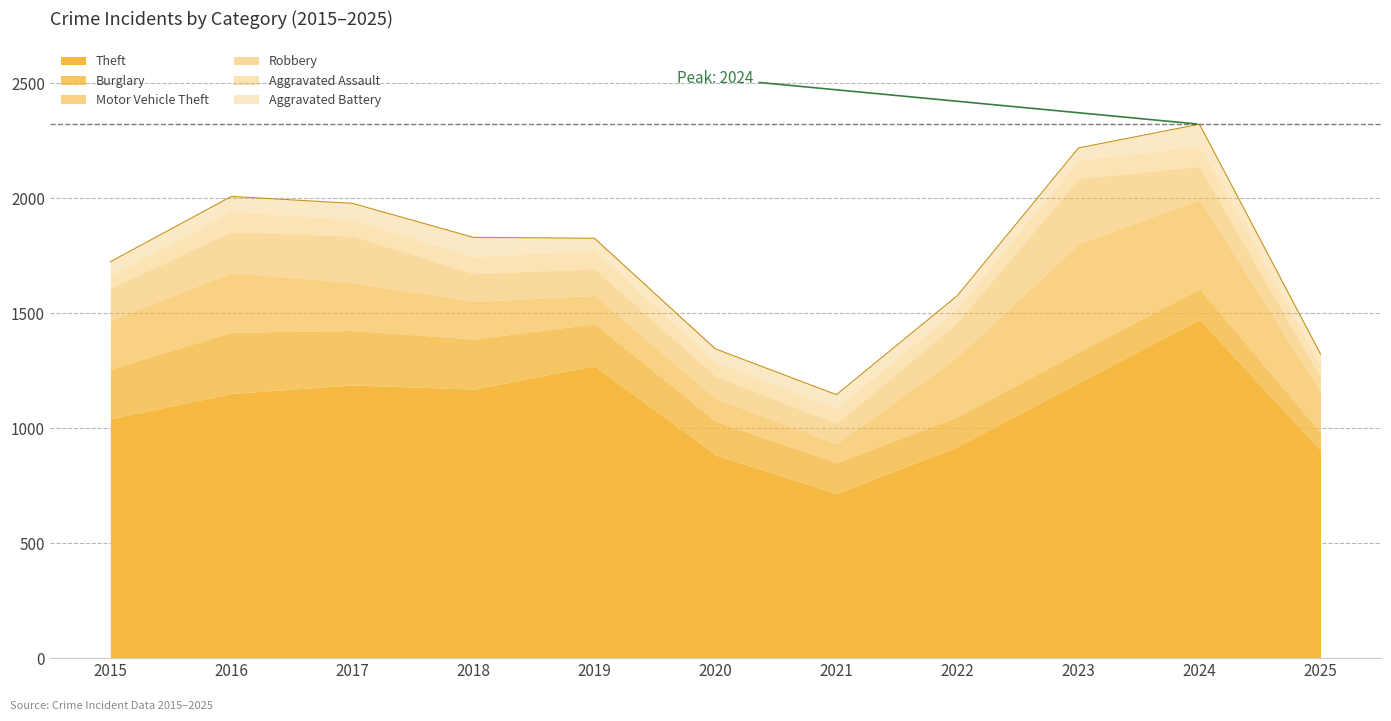

True or false: Motor Vehicle Theft and Aggravated Battery cross at least once.

False